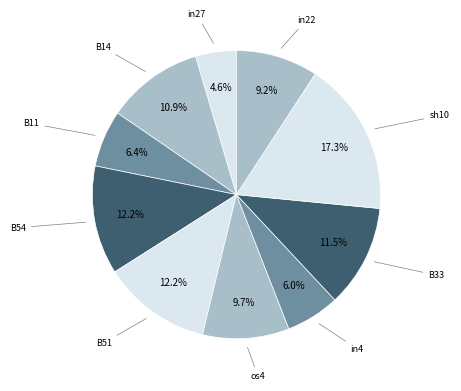

How many segments does this pie chart have?

10